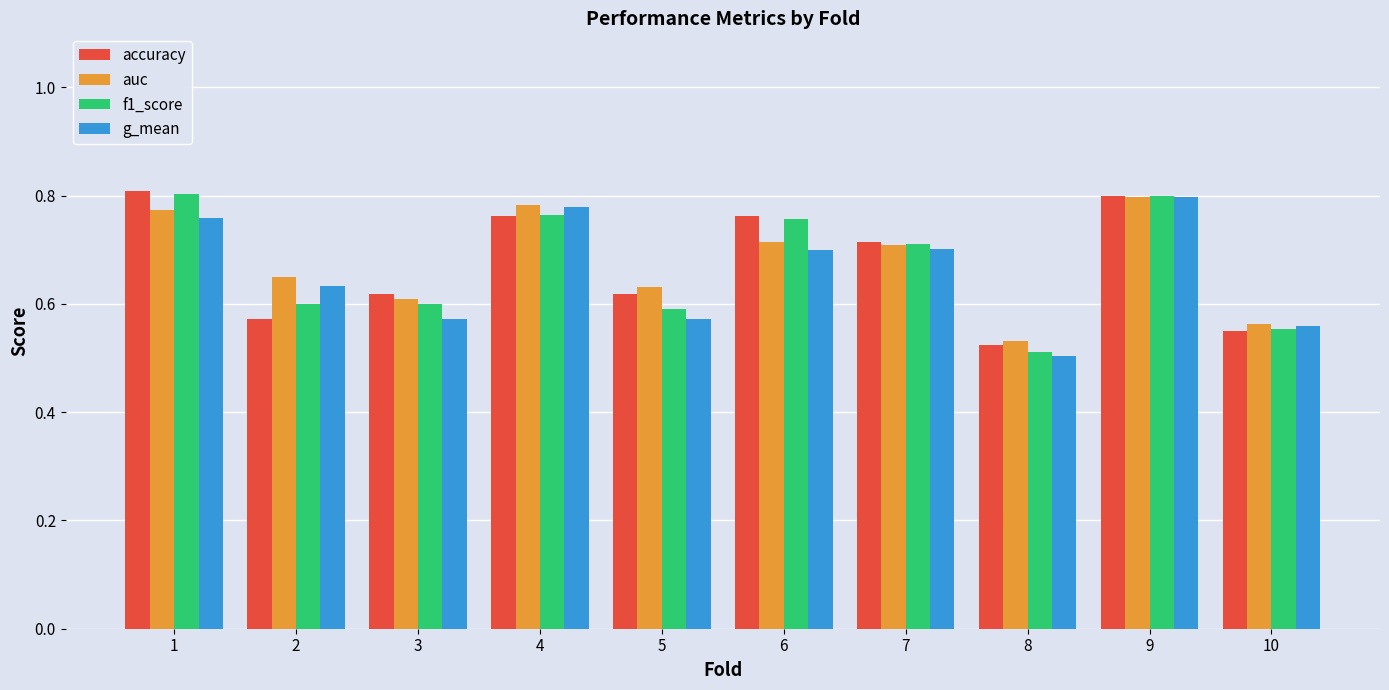

Is the value of g_mean at 5 greater than the value of accuracy at 9?

No